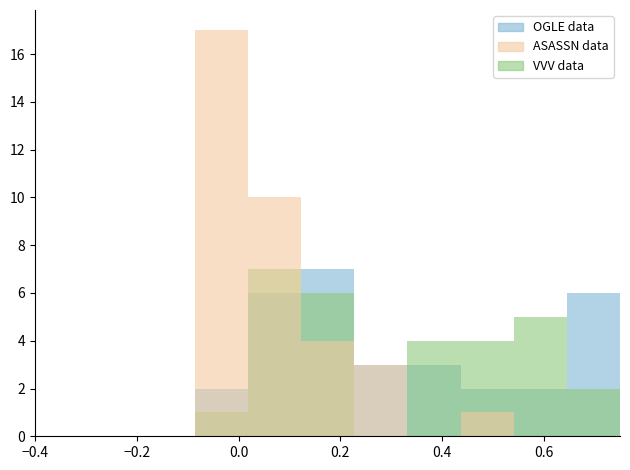

What are all the series names shown in the legend?

OGLE data, VVV data, ASASSN data